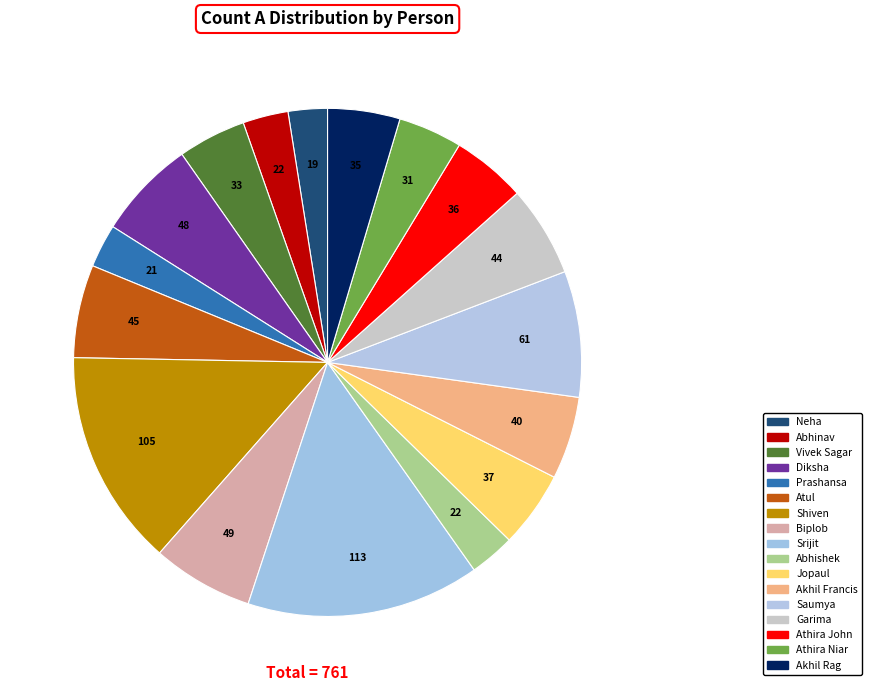

True or false: Akhil Francis accounts for 11% of the total.

False